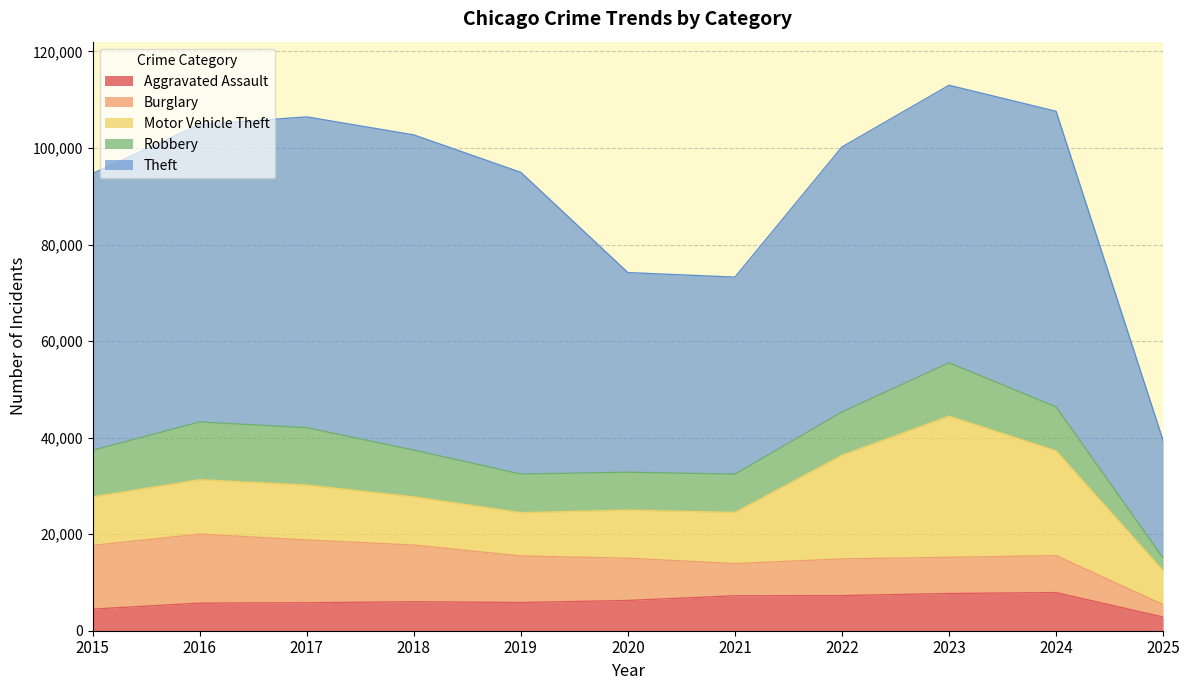

Rank the series at 2021 from highest to lowest value.

Theft, Motor Vehicle Theft, Robbery, Aggravated Assault, Burglary